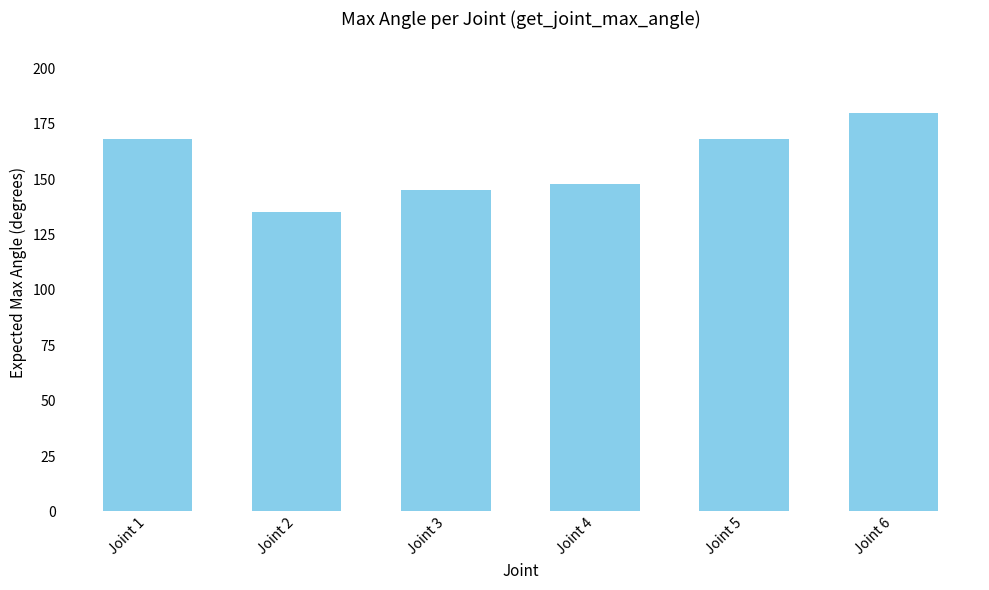

Where is the data nearest to the value 157?

Joint 4